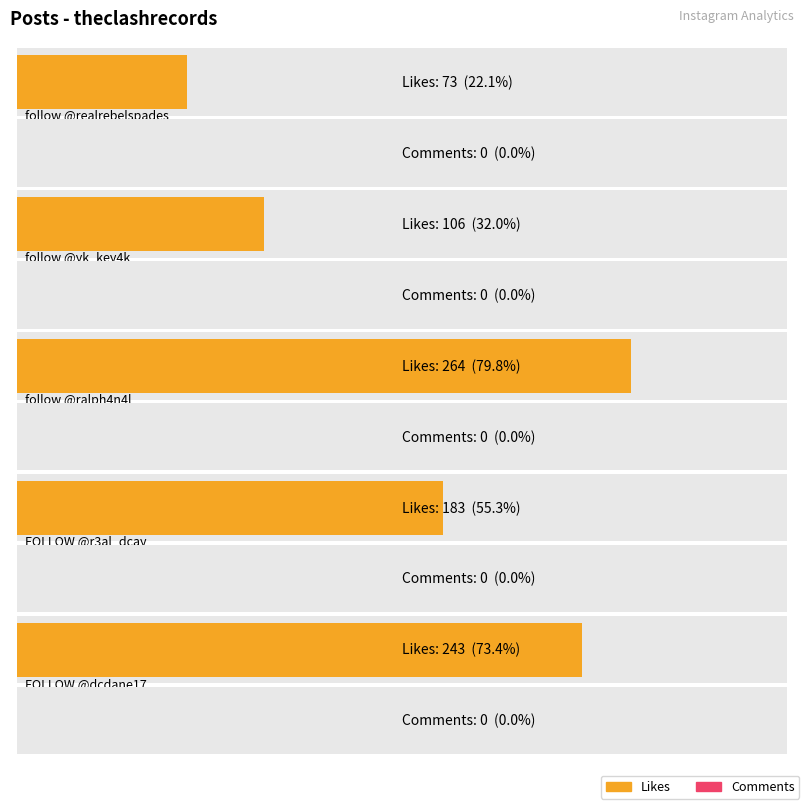

What are all the series names shown in the legend?

Likes, Comments